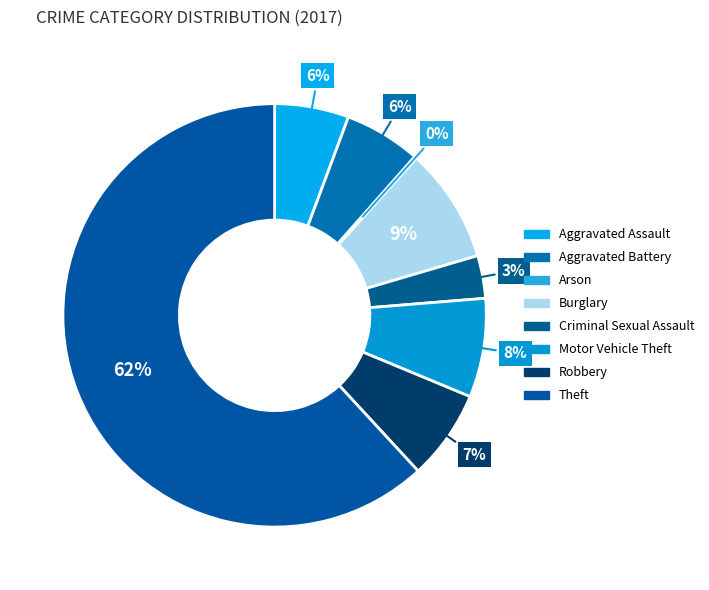

Which category has the smallest portion of the pie?

Arson